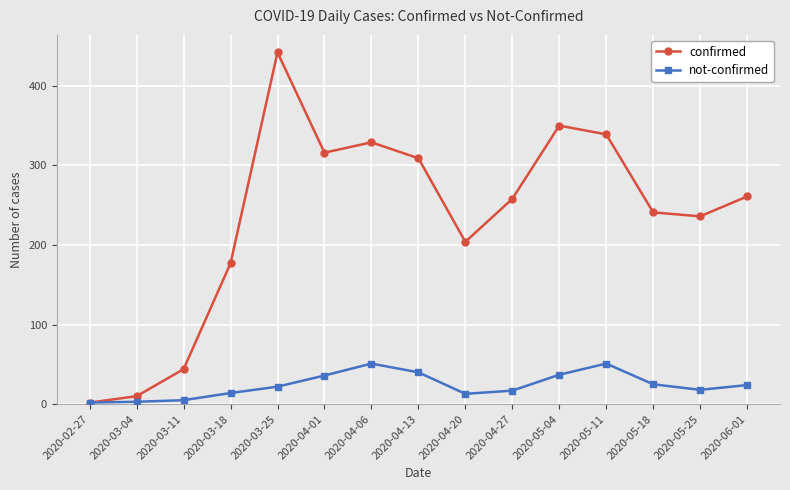

What are all the series names shown in the legend?

confirmed, not-confirmed